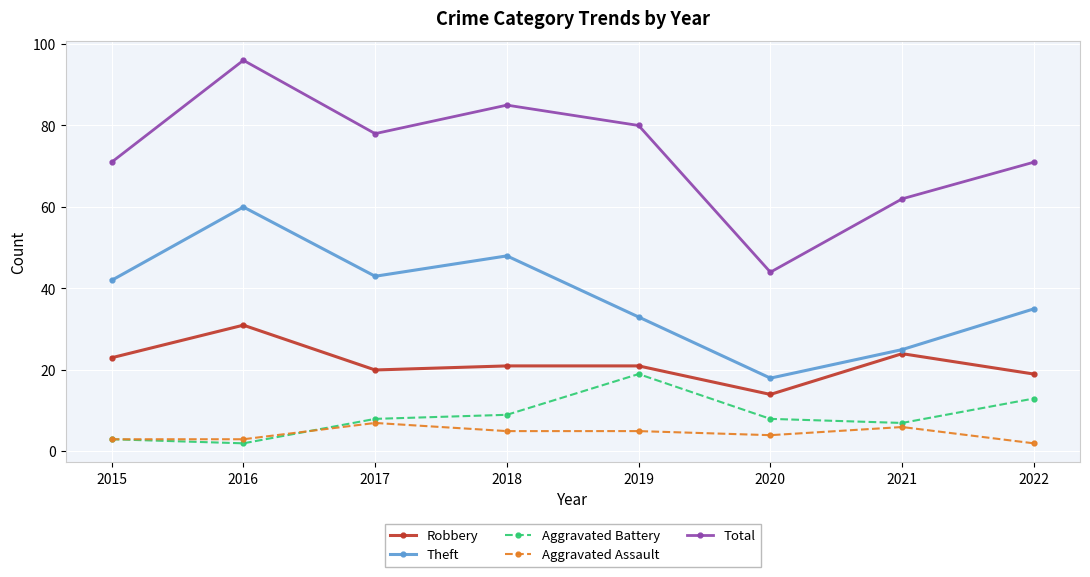

What is the sum of the Aggravated Battery values at 2020 and 2017?

16